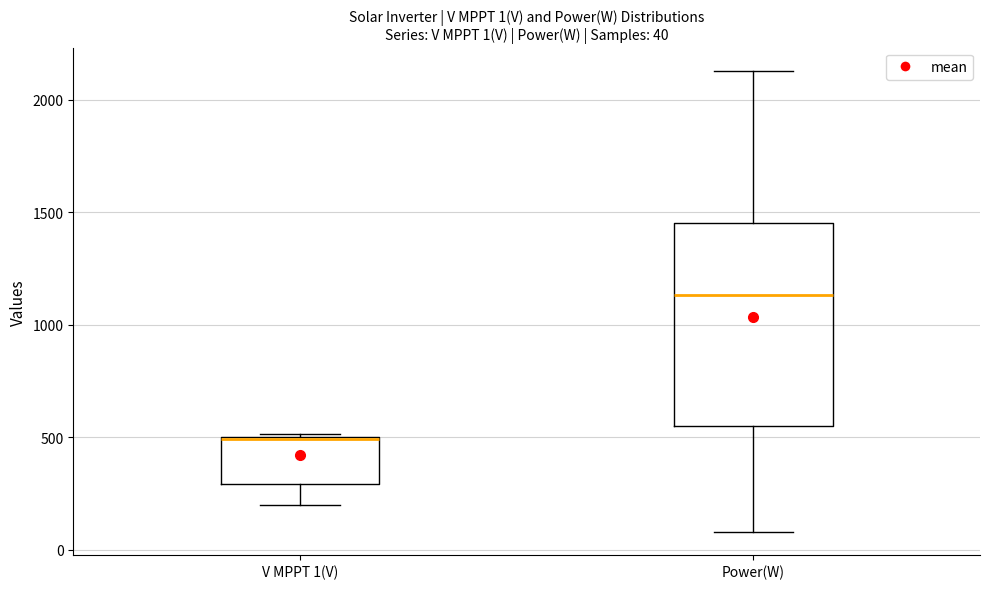

Comparing the boxes themselves (not the whiskers), which one is the tallest?

Power(W)